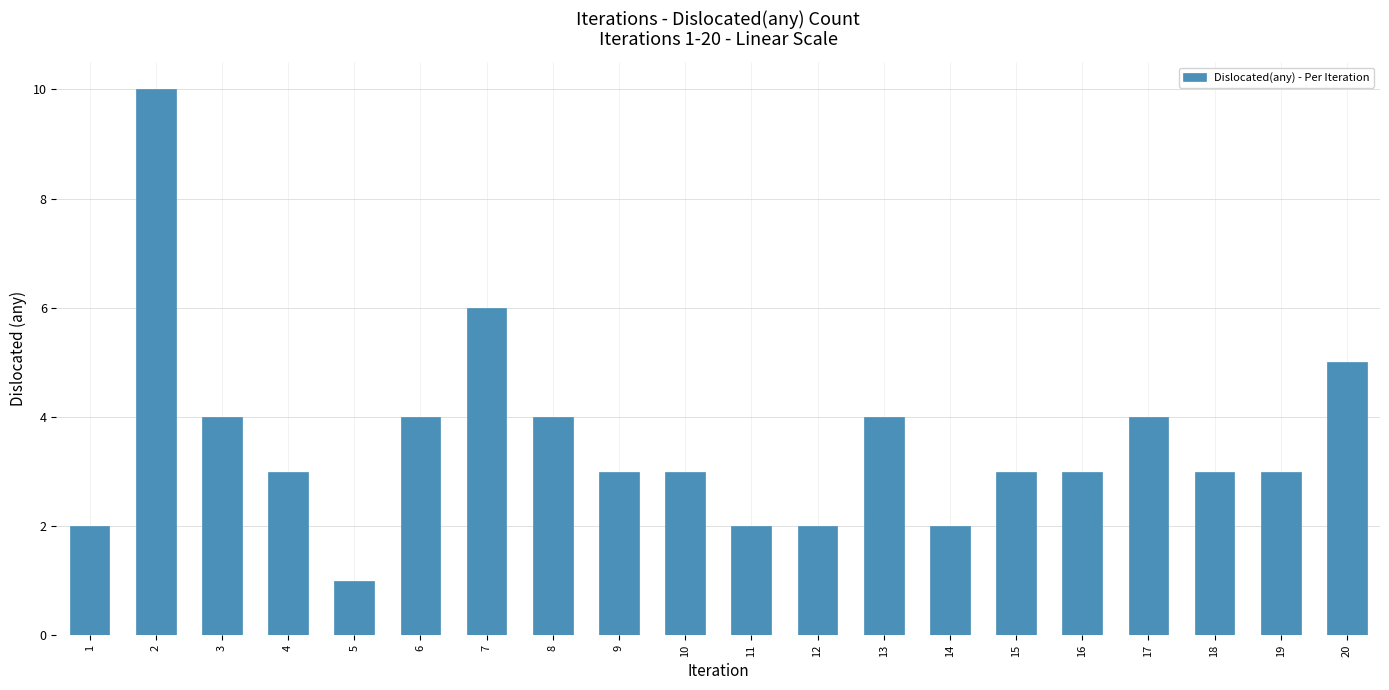

What is the ratio of the value at 17 to the value at 3?

1.0